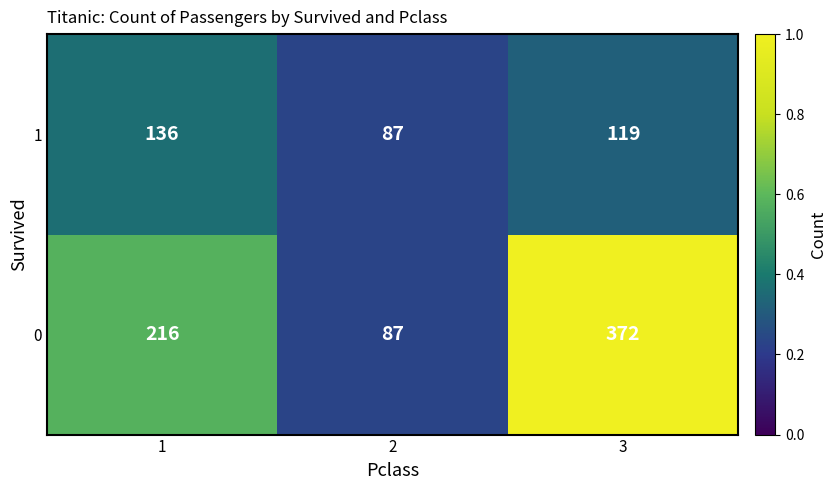

What is the difference between the 0 values at 2 and 1?

129